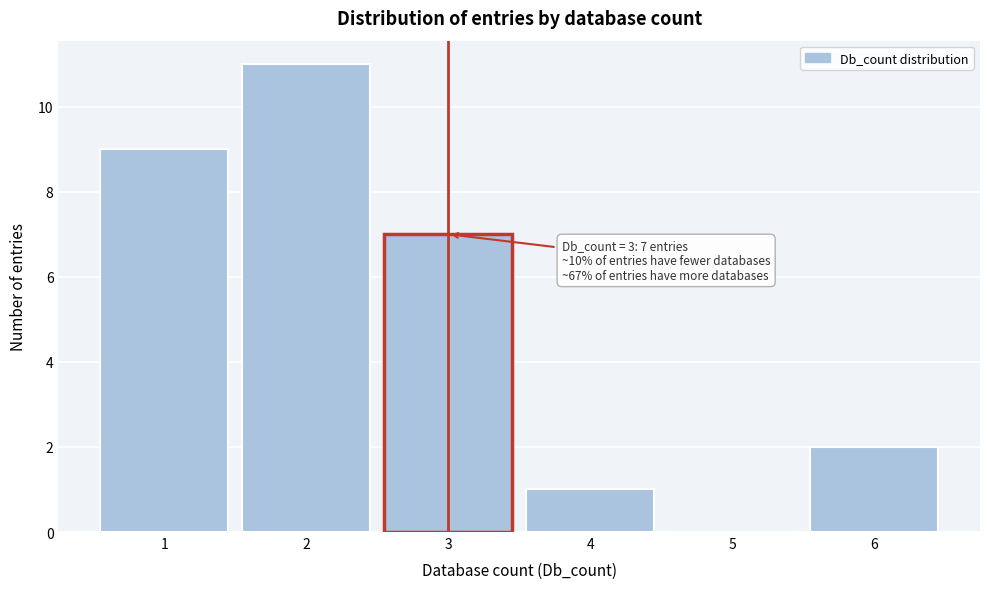

Over which range of the x-axis is the bar tallest?

1.5 to 2.5